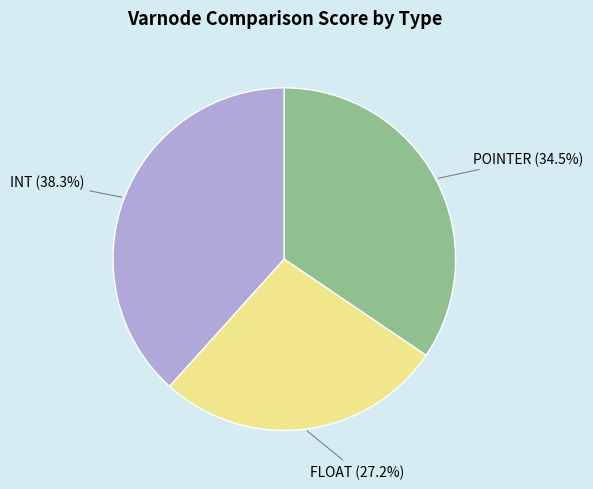

Between POINTER and FLOAT, which is larger?

POINTER